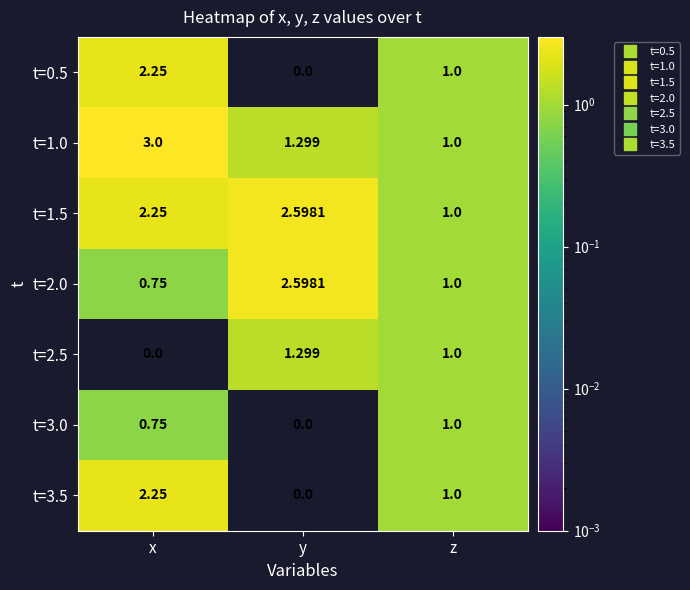

At which label is t=0.5 closest to 1?

z